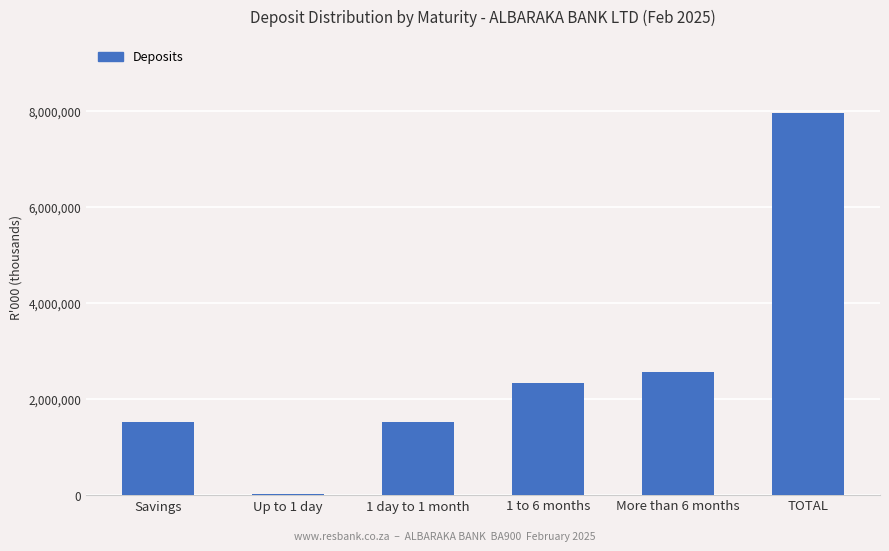

Which has a higher value, More than 6 months or TOTAL?

TOTAL